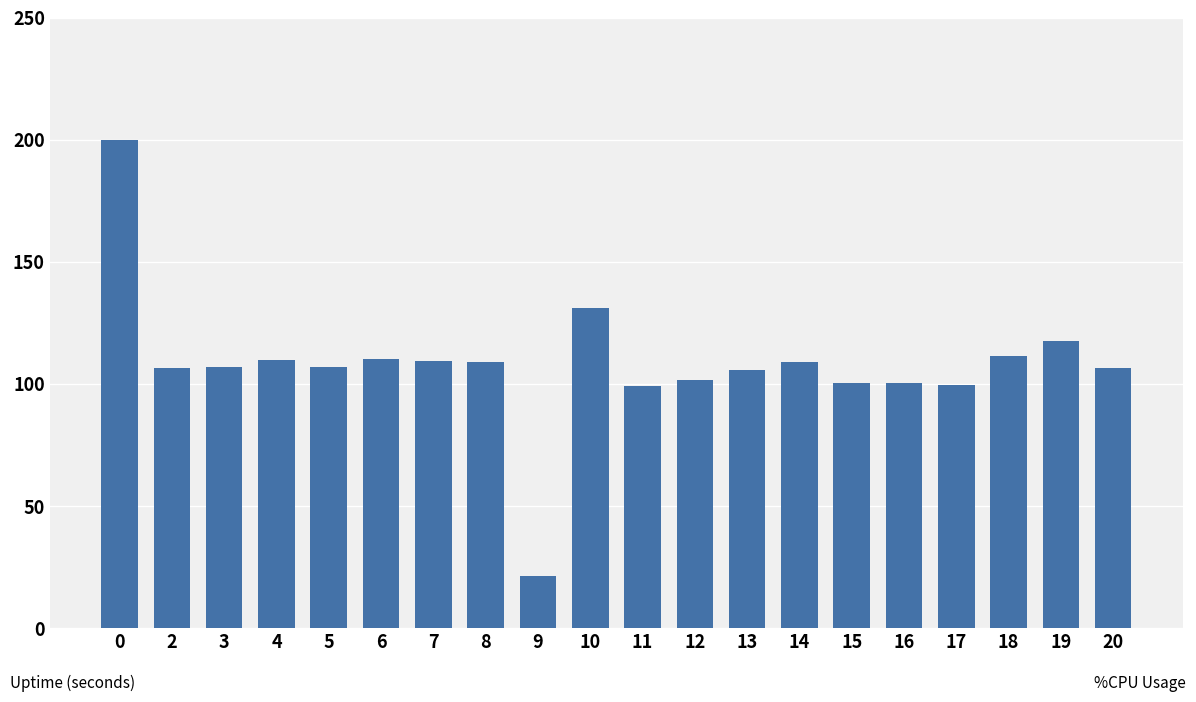

Is it true that the value at 15 is 100.4?

True